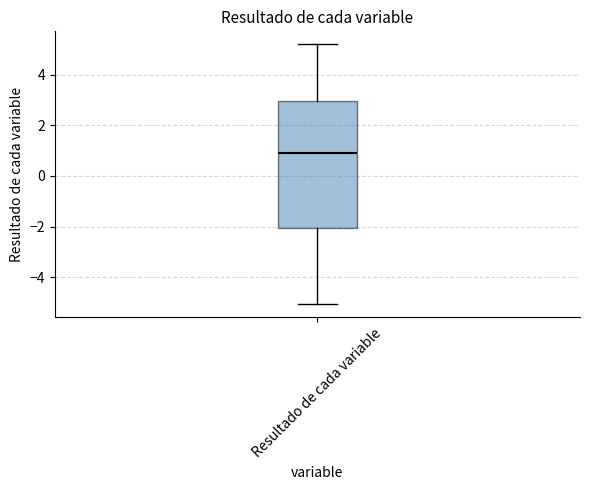

Where does the lower whisker of the box for Resultado de cada variable end on the y-axis? The values are not printed on the chart, so give them approximately, as read against the axis.

-5.0